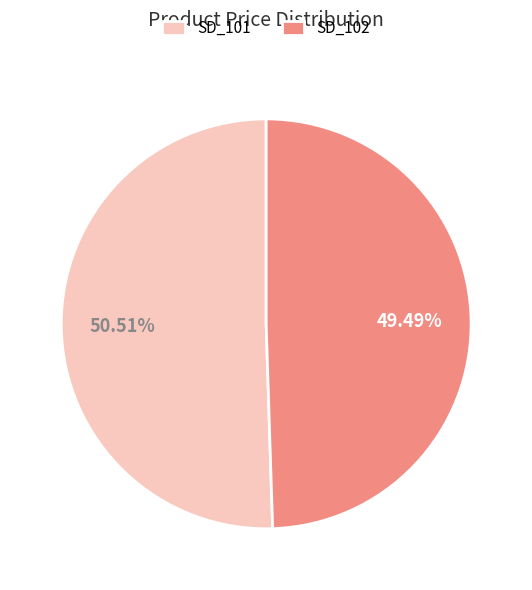

How many slices are in this pie chart?

2